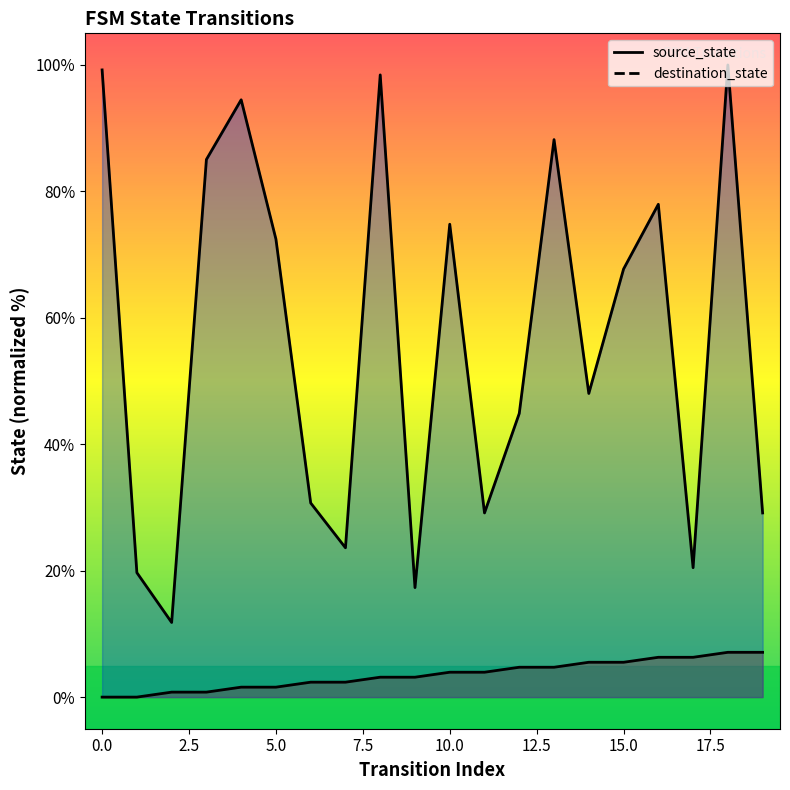

What is the value of the destination_state point at the 3rd from the left?

11.8